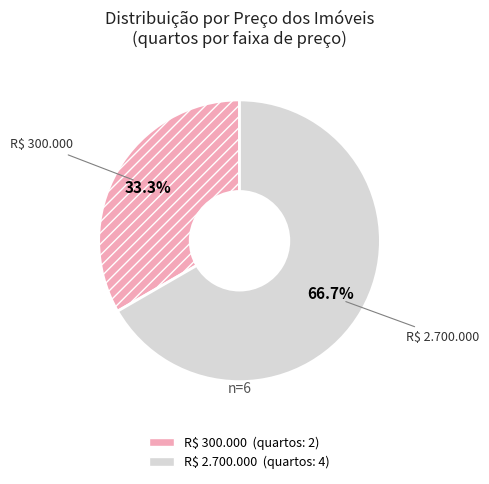

Count the number of slices in the pie.

2